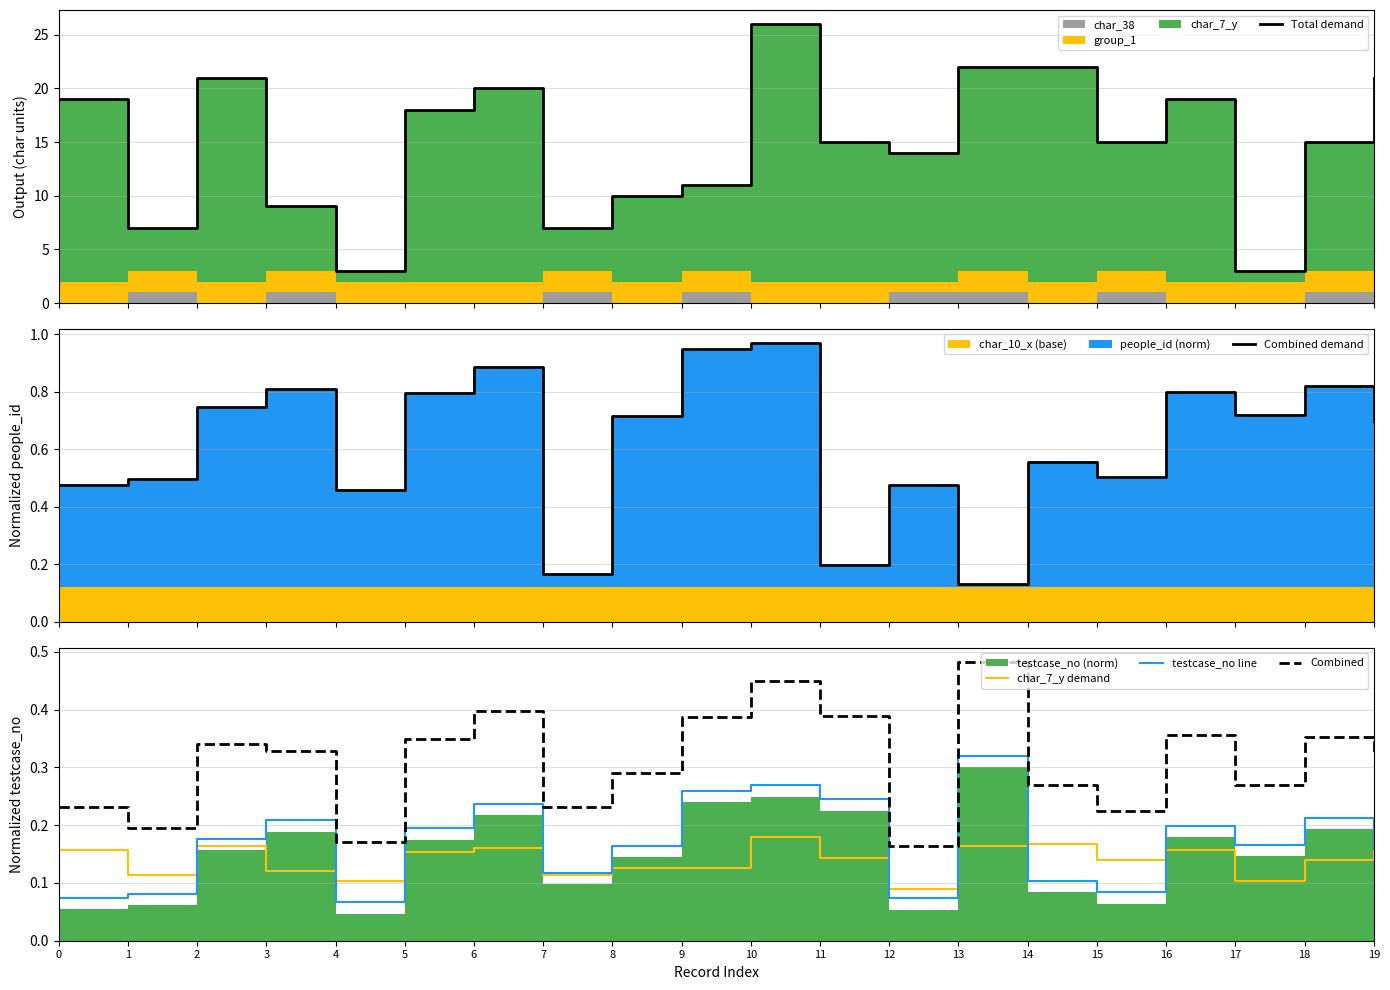

True or false: testcase_no line and Combined intersect in this chart.

False